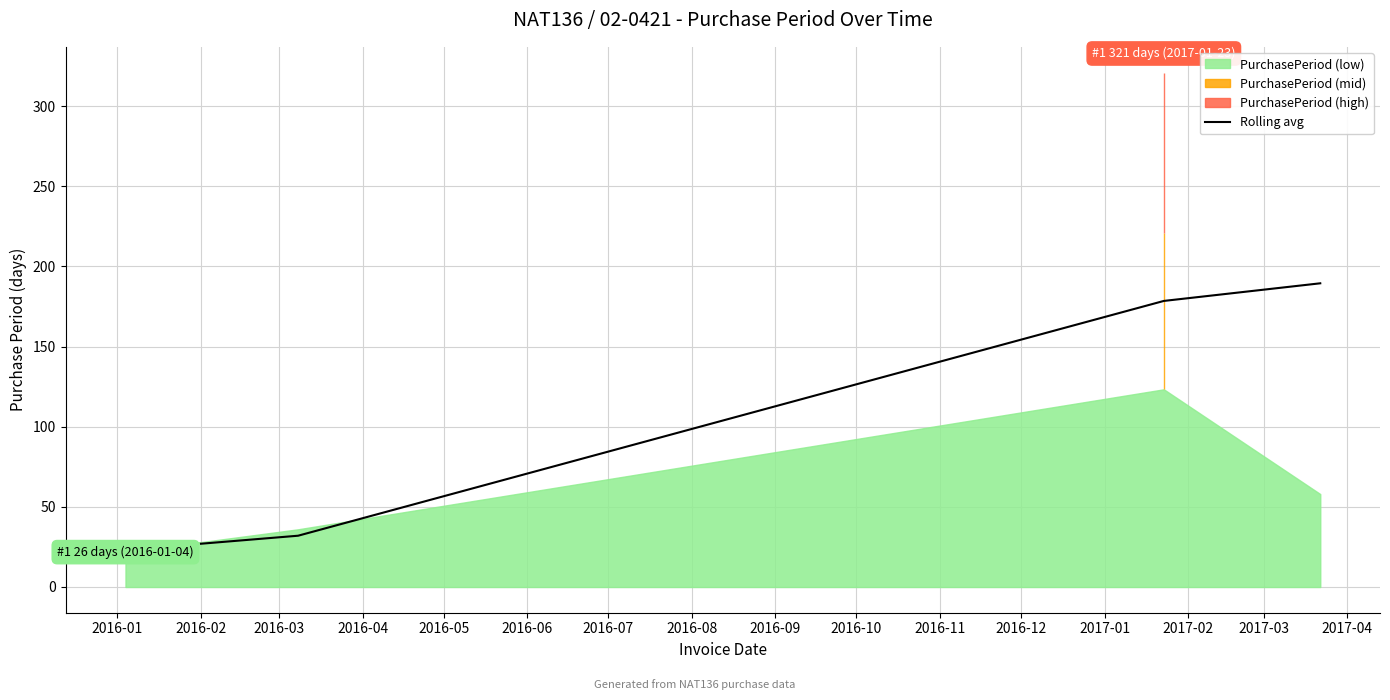

Reading left to right, transcribe all the data shown in this chart.

27.0	32.0	178.5	189.5